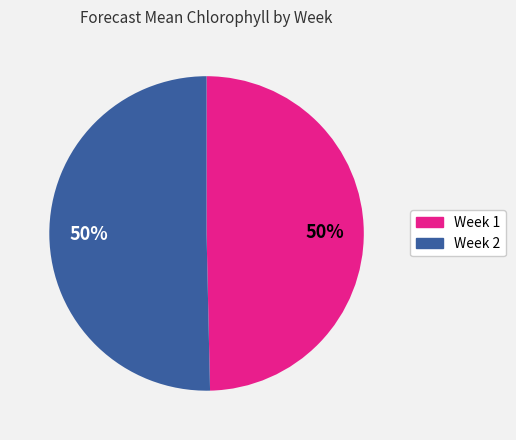

Is the sum of Week 2 and Week 1 greater than half?

Yes